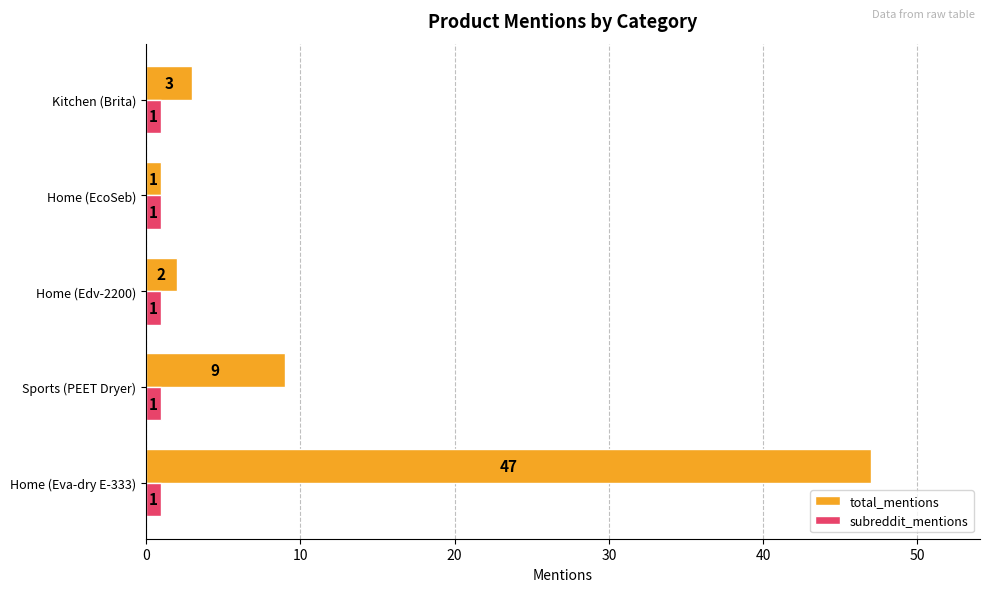

How many series are shown in this chart?

2